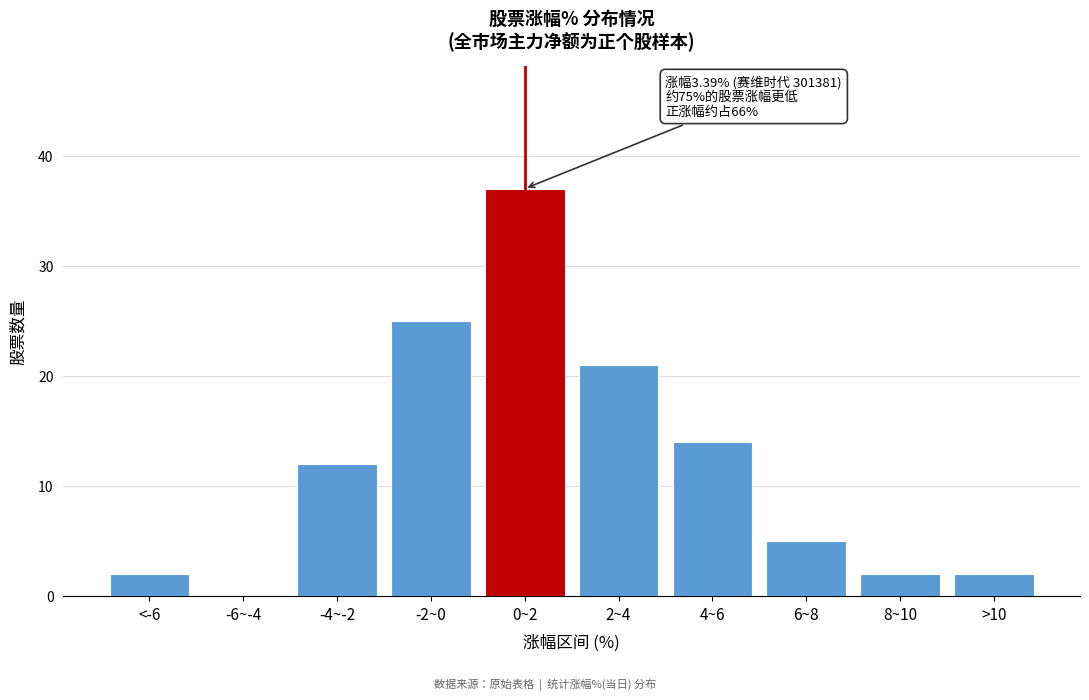

Reading right to left, transcribe all the data shown in this chart.

>10=2	8~10=2	6~8=5	4~6=14	2~4=21	0~2=37	-2~0=25	-4~-2=12	-6~-4=0	<-6=2